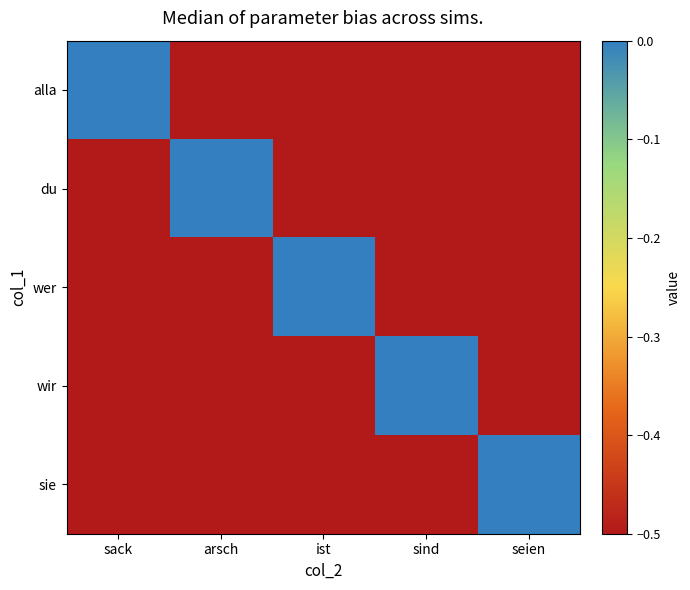

How many categories are shown in the chart?

5